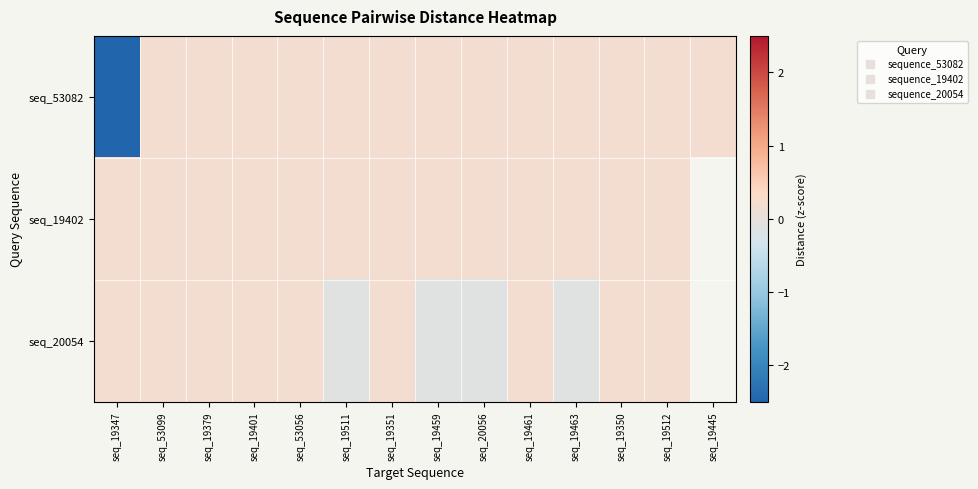

At seq_19347, list the series in order from smallest to largest.

seq_53082, seq_19402, seq_20054